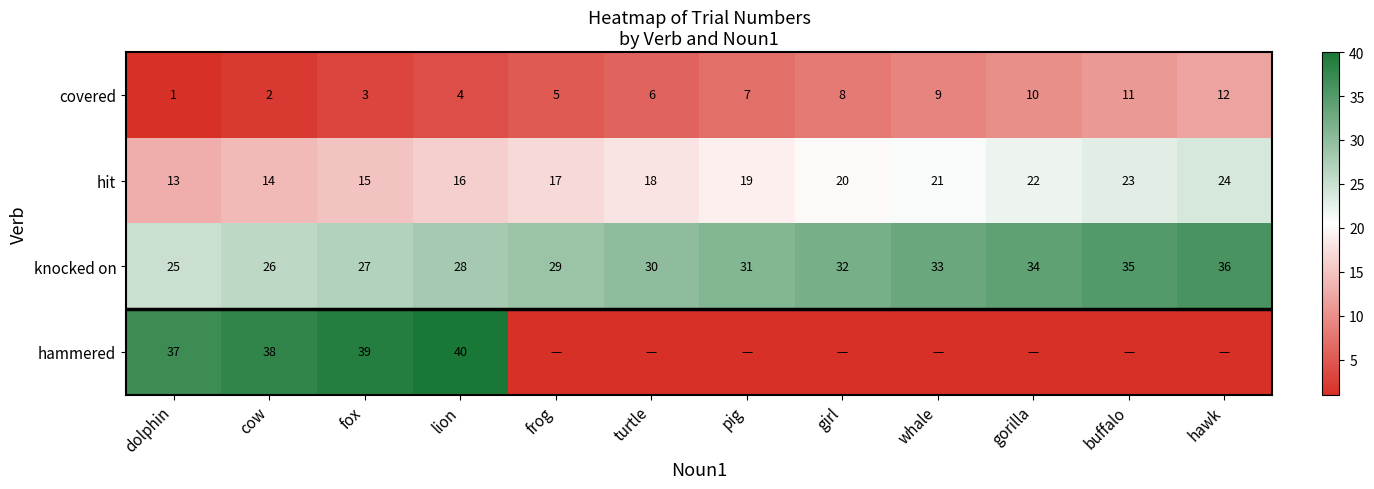

What is the total value across all series at dolphin?

76